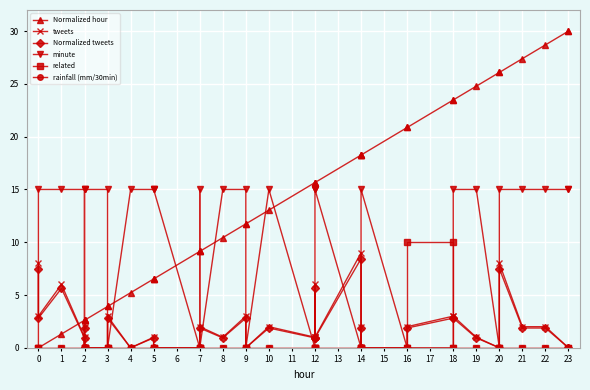

List the series in order of their peak value, lowest first.

rainfall (mm/30min), Normalized tweets, tweets, related, minute, Normalized hour